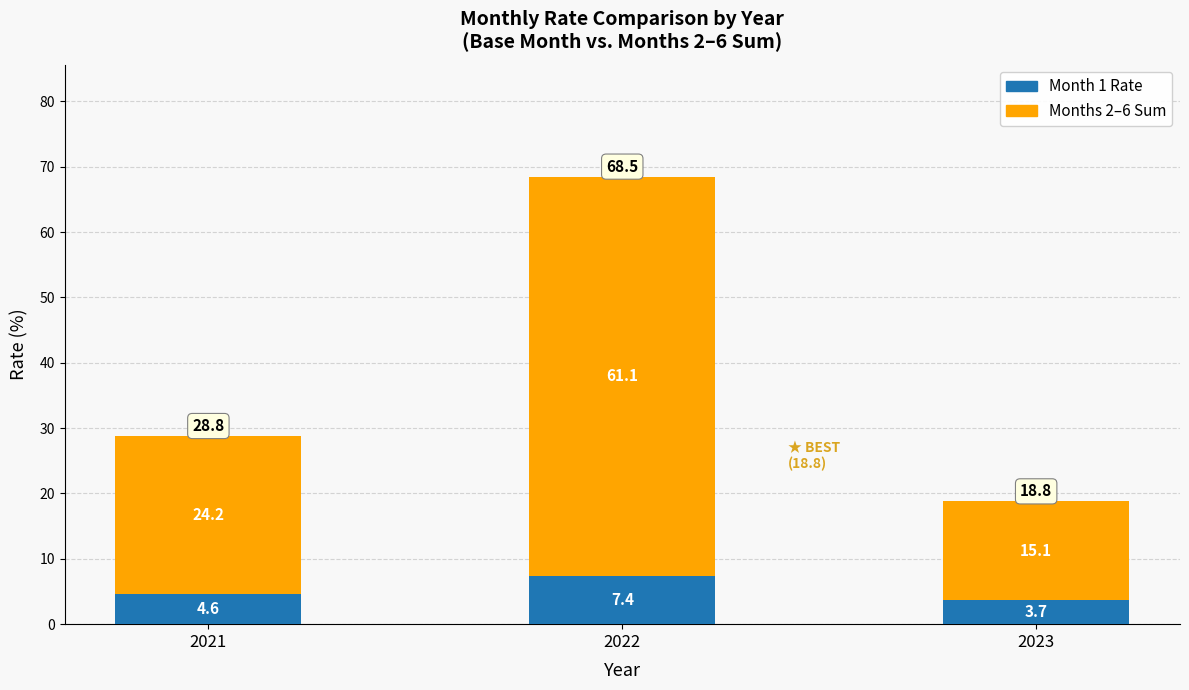

At which category is the sum across all series the highest?

2022